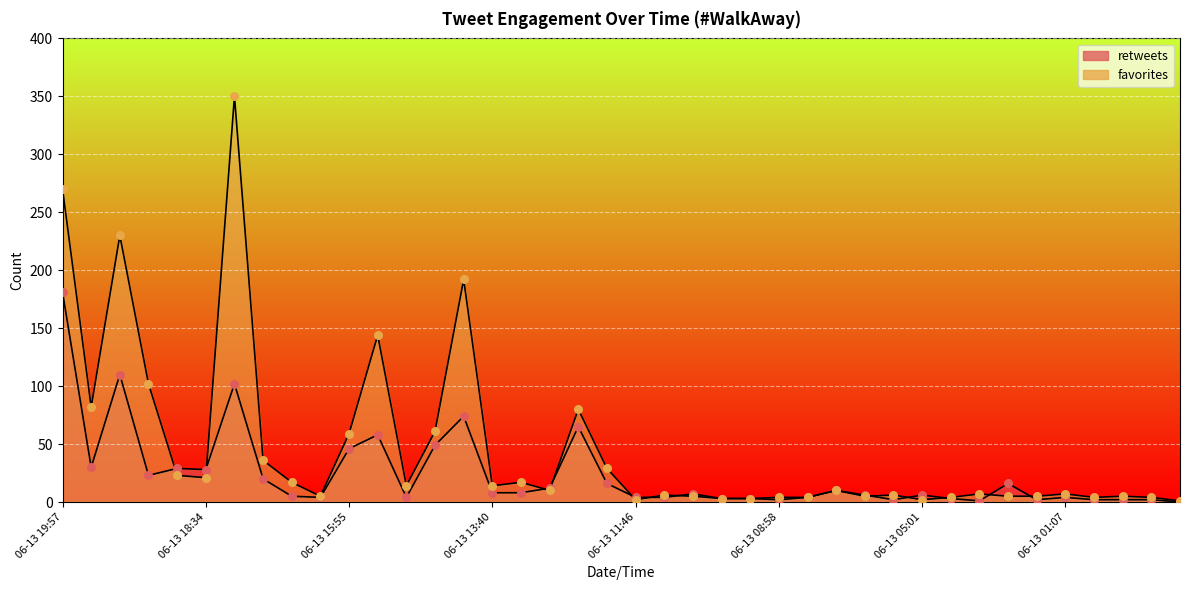

Which series reaches the maximum Y coordinate?

favorites